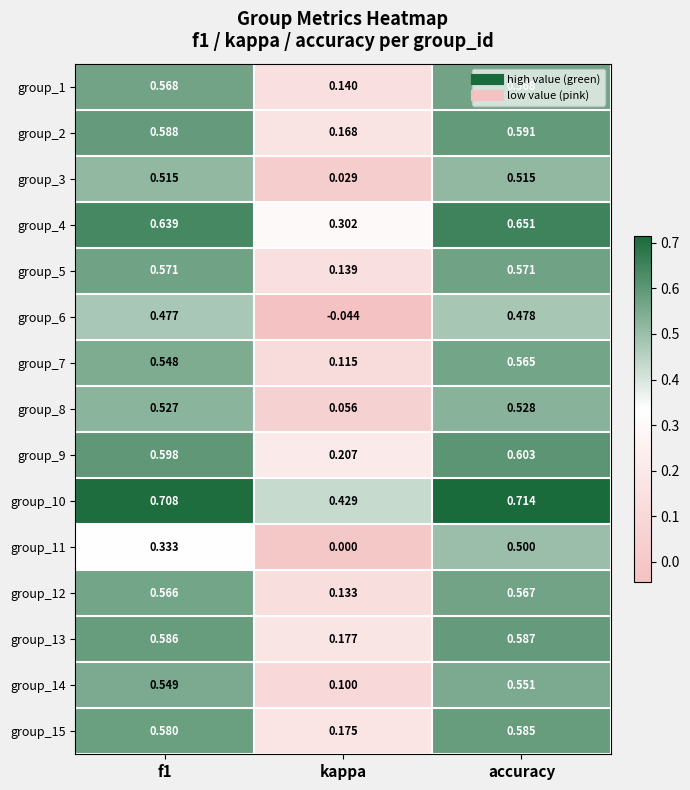

At which category does the chart reach its peak across all series?

accuracy